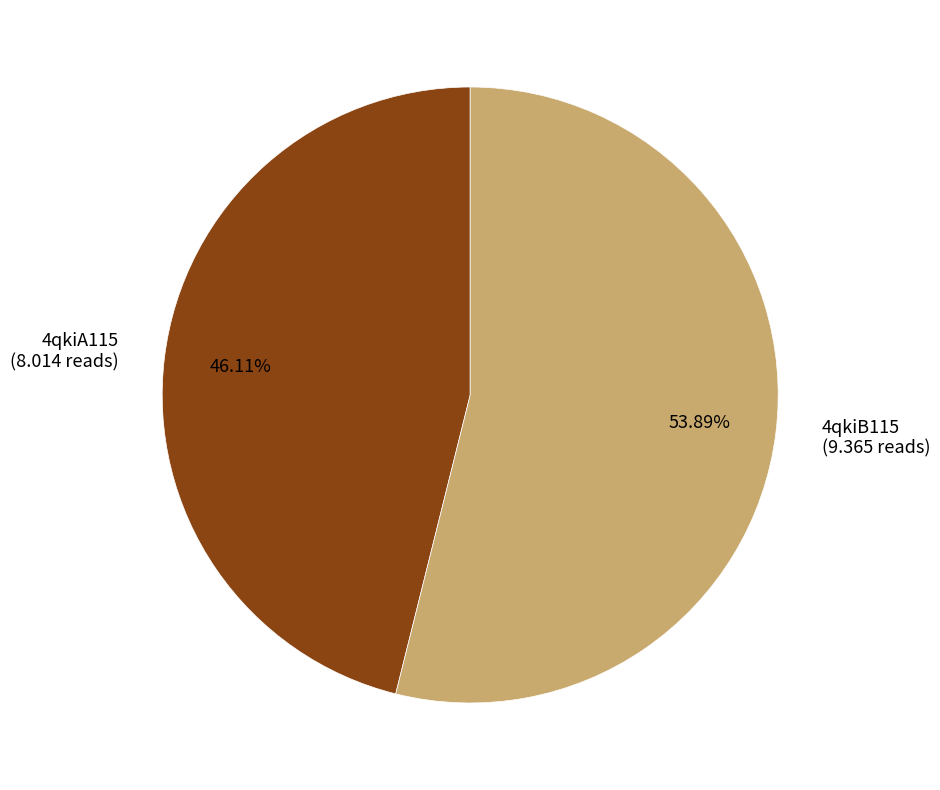

How many slices are in this pie chart?

2